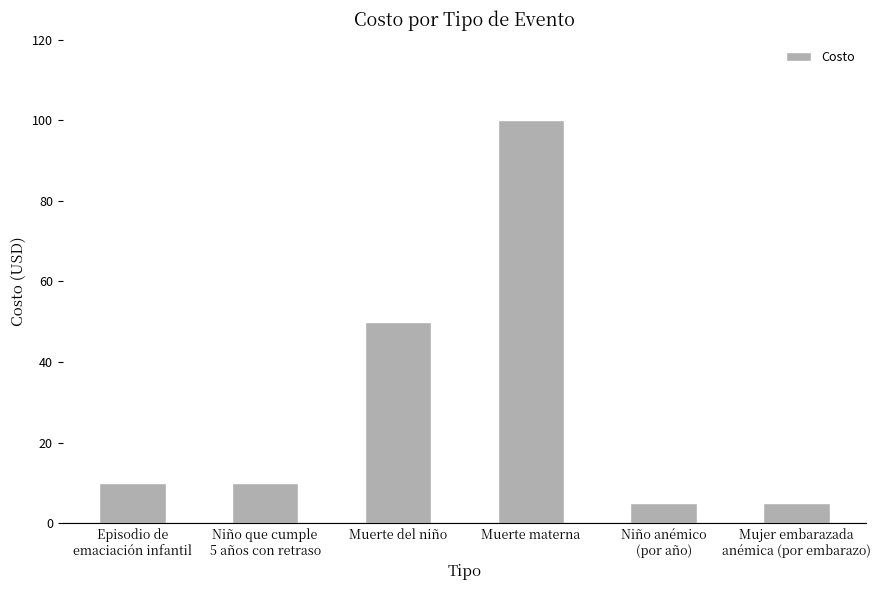

Reading left to right, what are all the values shown in this chart?

Episodio de
emaciación infantil=10	Niño que cumple
5 años con retraso=10	Muerte del niño=50	Muerte materna=100	Niño anémico
(por año)=5	Mujer embarazada
anémica (por embarazo)=5